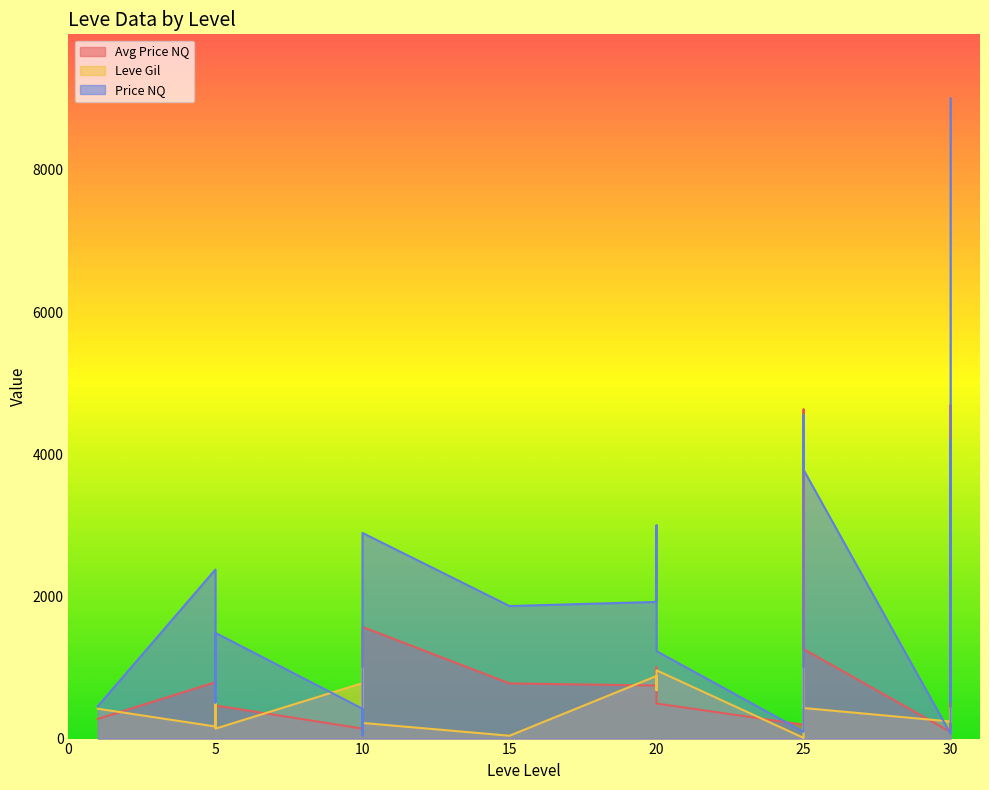

Reading left to right, list all the values displayed in this chart.

Avg Price NQ: 276.7	792.9	194.6	741.5	868.9	466.0	140.0	78.6	184.2	204.9	1571.0	776.2	746.1	1000.0	492.9	195.8	4629.7	4157.4	1260.0	92.2	4692.7	138.0	2875.5
Leve Gil: 420.0	170.0	810.0	790.0	980.0	140.0	780.0	220.0	990.0	770.0	220.0	40.0	880.0	680.0	960.0	10.0	990.0	800.0	430.0	240.0	430.0	230.0	390.0
Price NQ: 455.5	2378.6	506.0	1112.7	1290.0	1486.8	420.0	45.0	237.0	448.5	2892.8	1864.5	1922.5	3000.0	1230.0	96.0	1163.4	4551.0	3780.0	65.7	4198.5	518.0	9006.0